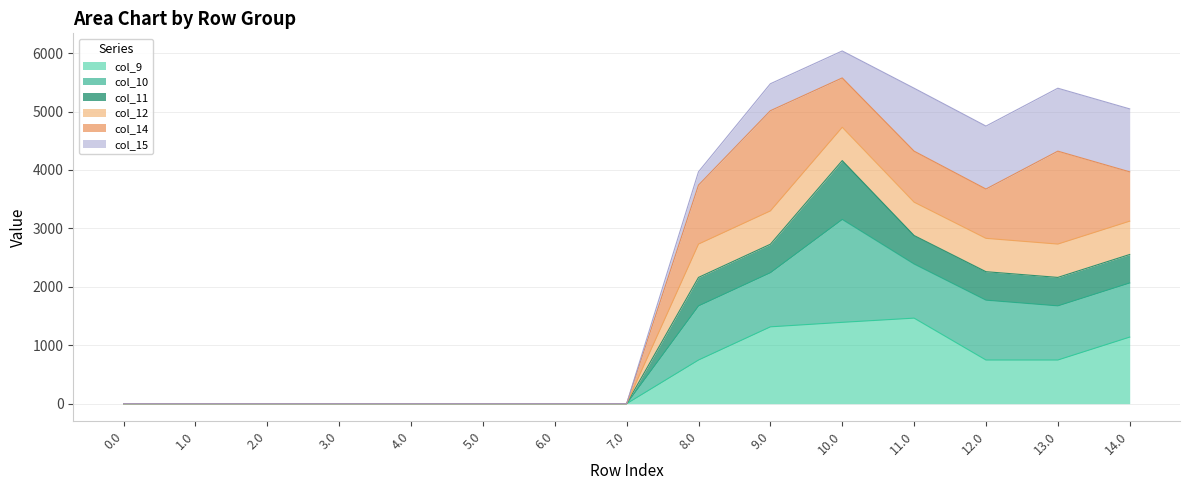

The col_12 series shows -3765.7 at 0.0. True or false?

False